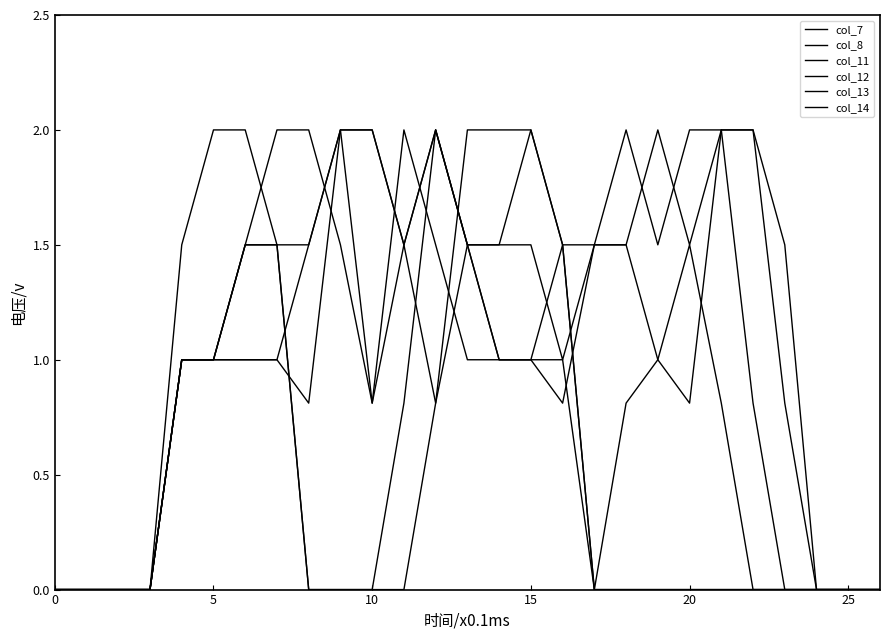

Does the chart have visible grid lines?

No